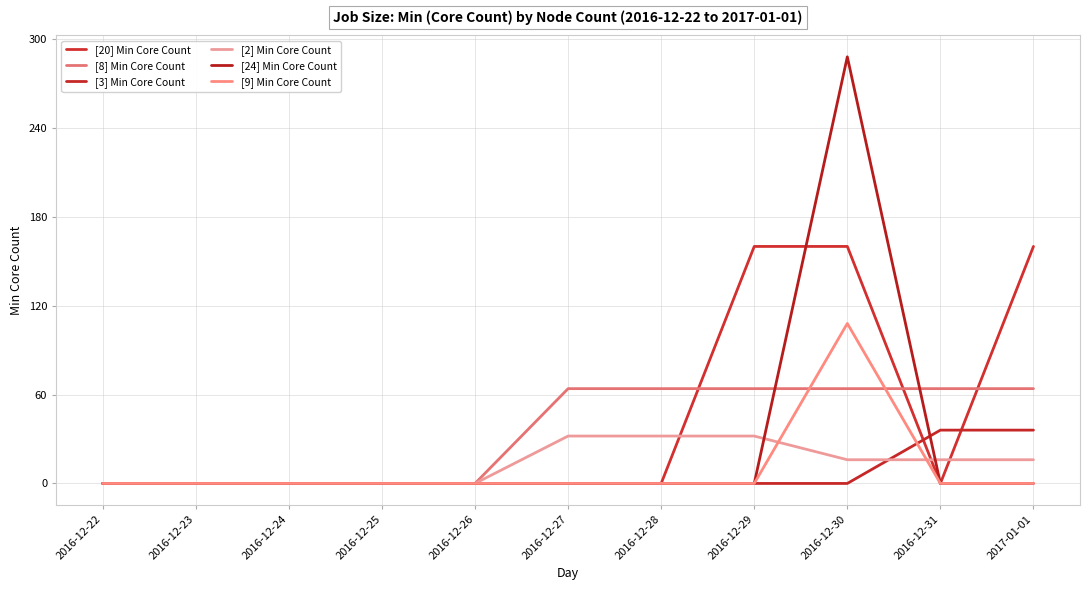

Is the value of [8] Min Core Count at 2016-12-30 greater than the value of [3] Min Core Count at 2017-01-01?

Yes